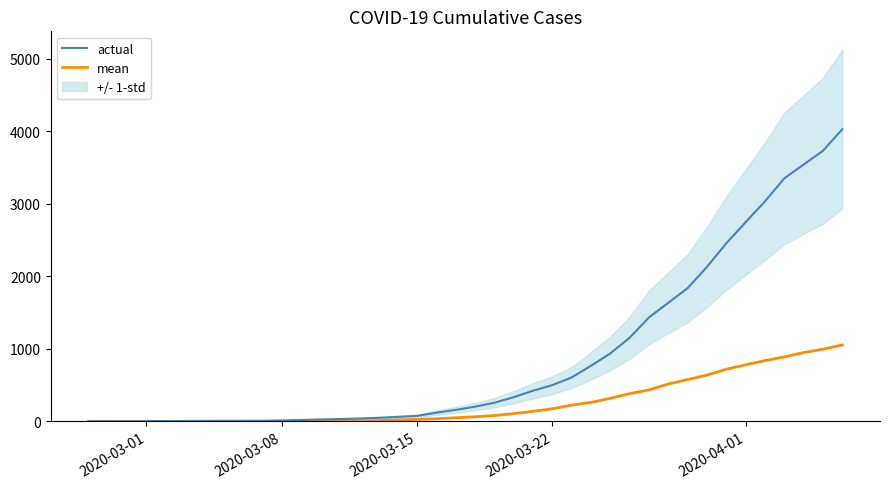

True or false: mean has more than 1 interior local peaks.

False